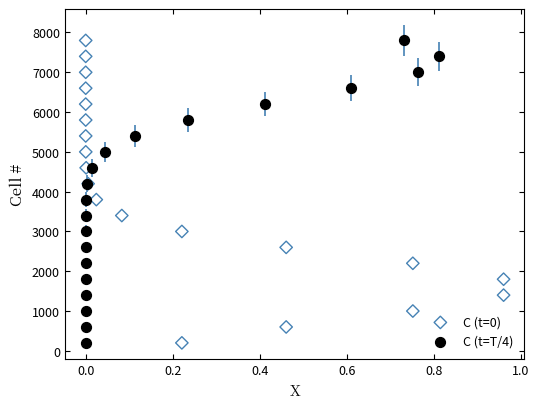

What are all the series names shown in the legend?

C (t=0), C (t=T/4)